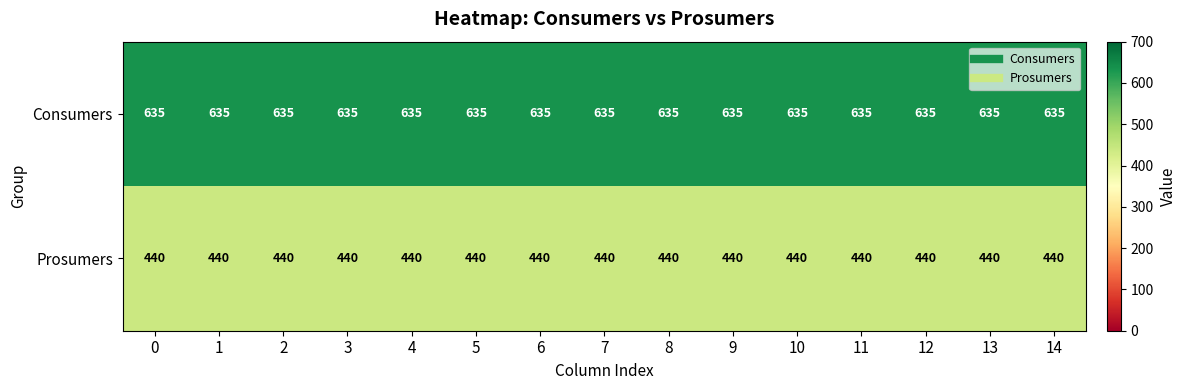

Which series has the largest total across all categories?

Consumers